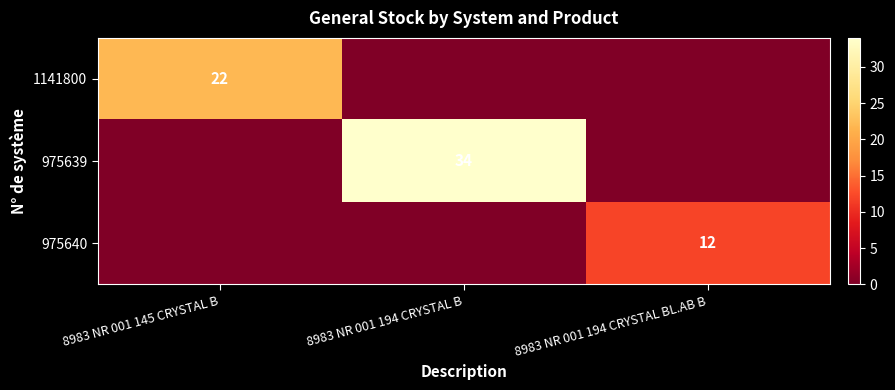

The 975639 series shows 15 at 8983 NR 001 194 CRYSTAL B. True or false?

False